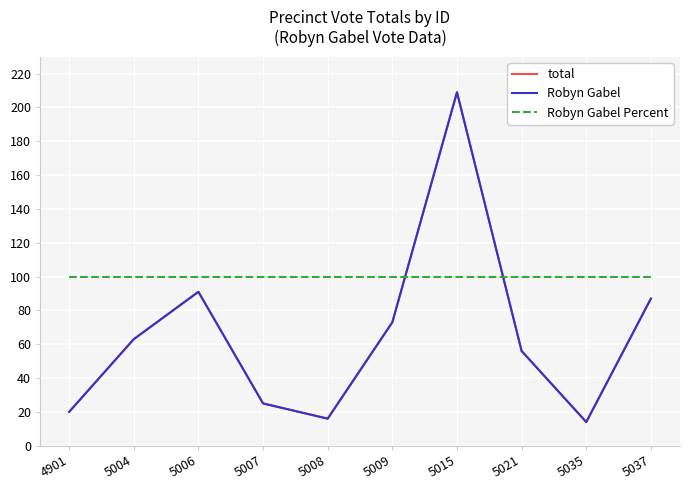

Which category has the highest value in the Robyn Gabel Percent series?

4901